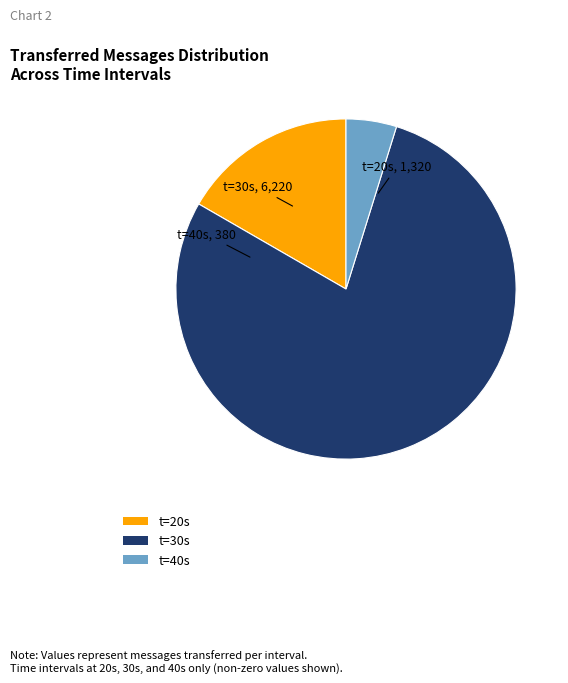

Which category has the biggest portion of the pie?

t=30s